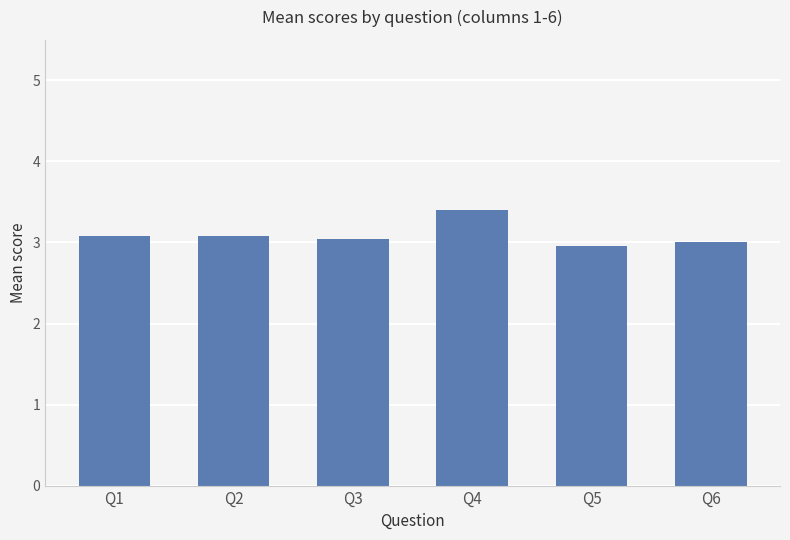

Which has a higher value, Q5 or Q1?

Q1